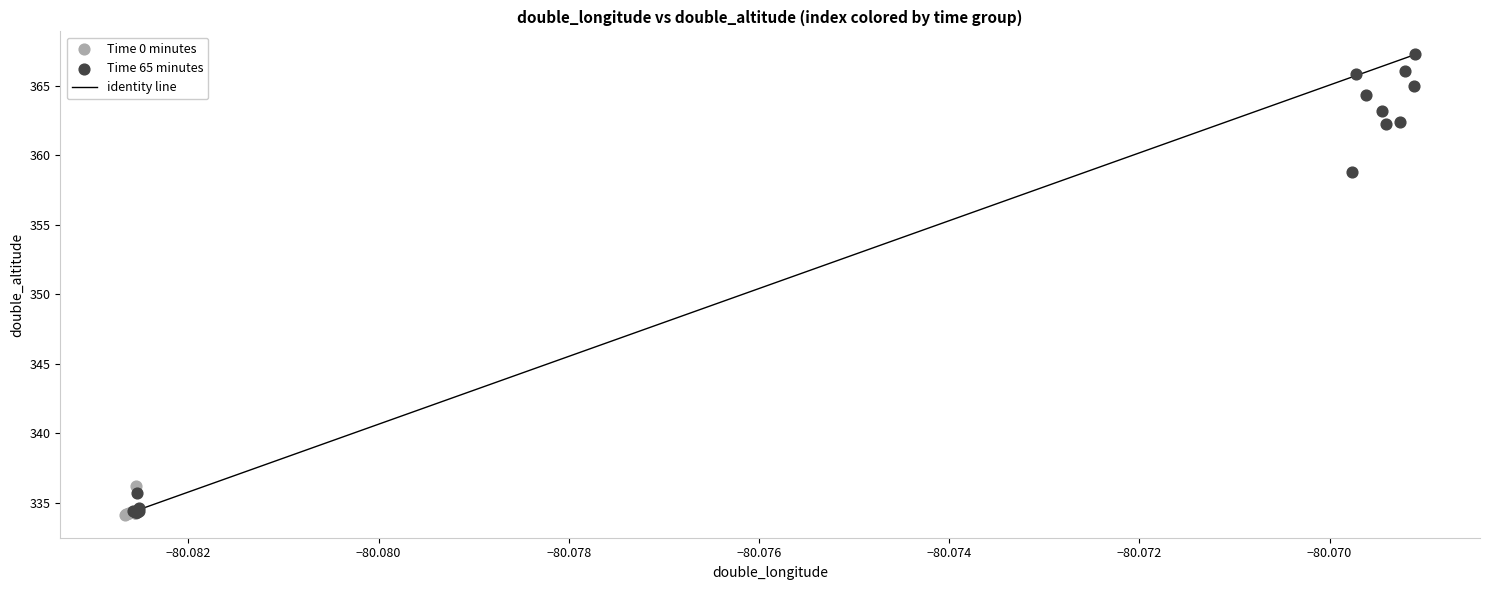

Which series has the largest Y range (max minus min)?

Time 65 minutes